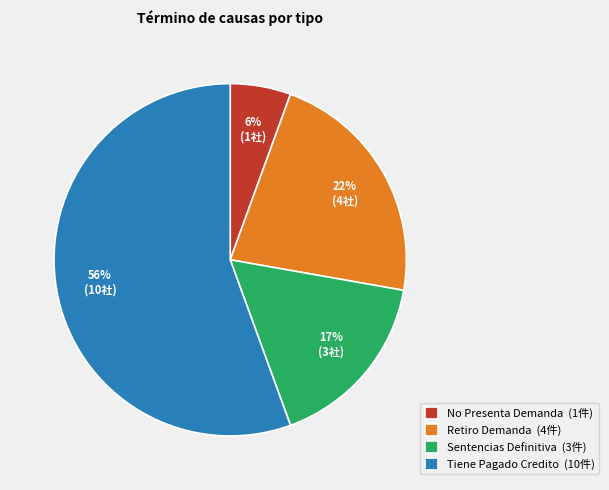

Is it true that Tiene Pagado Credito is 61% of the pie?

False